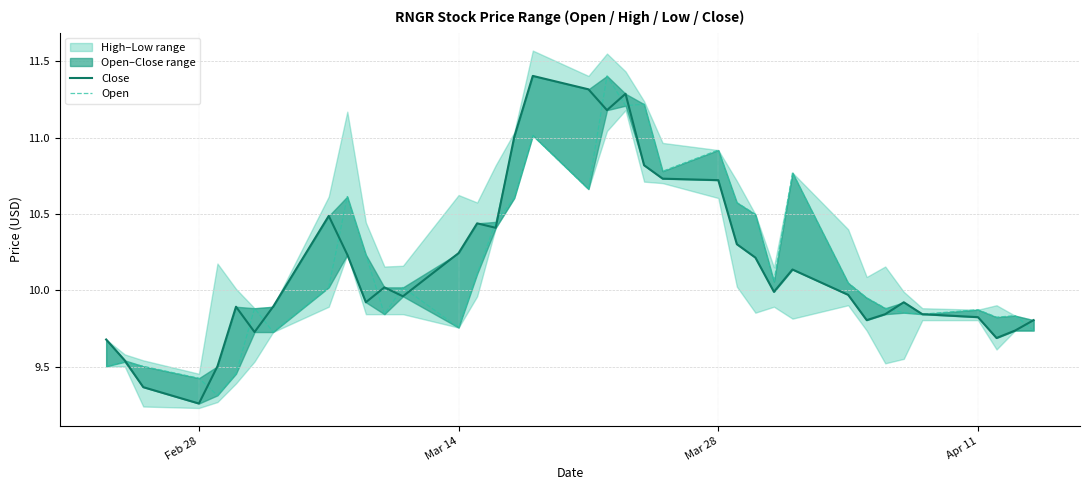

What is the difference between the maximum and minimum values in the Open series?

2.1